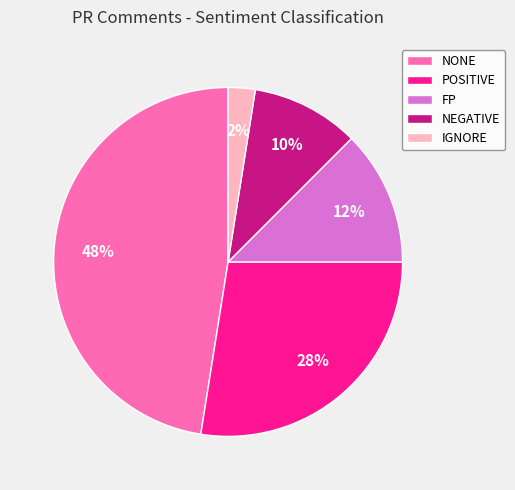

Which has a higher value, FP or NEGATIVE?

FP